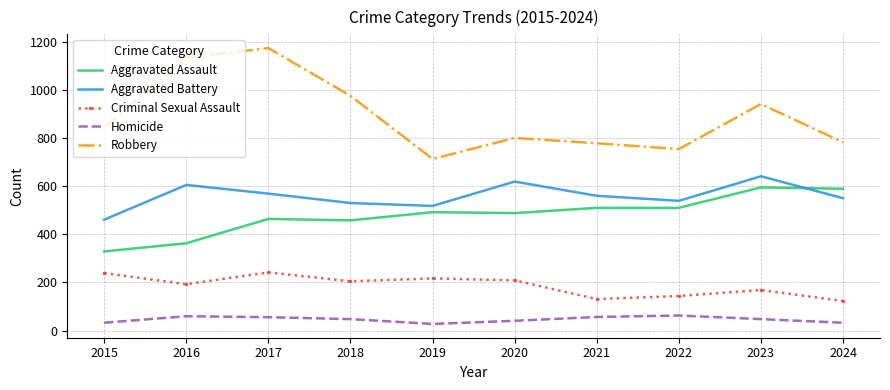

What is the smallest value displayed?

28